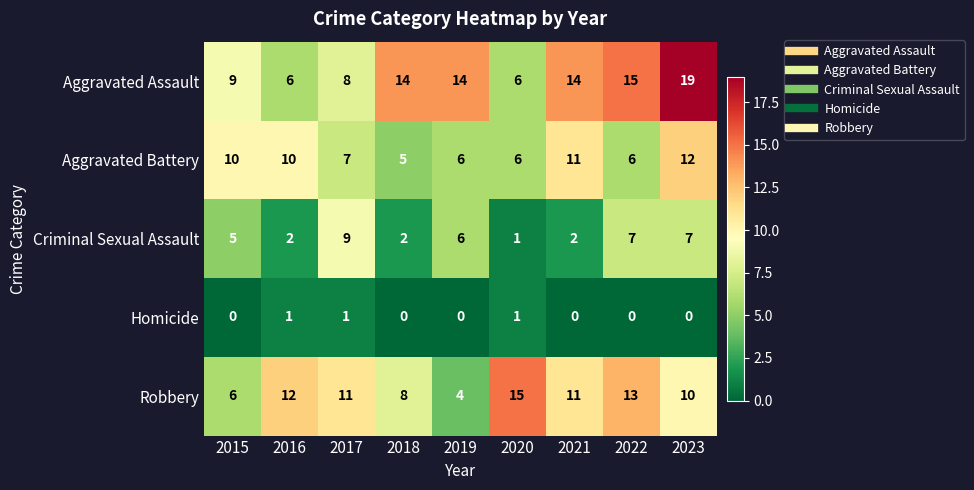

What is the total value across all series at 2019?

30